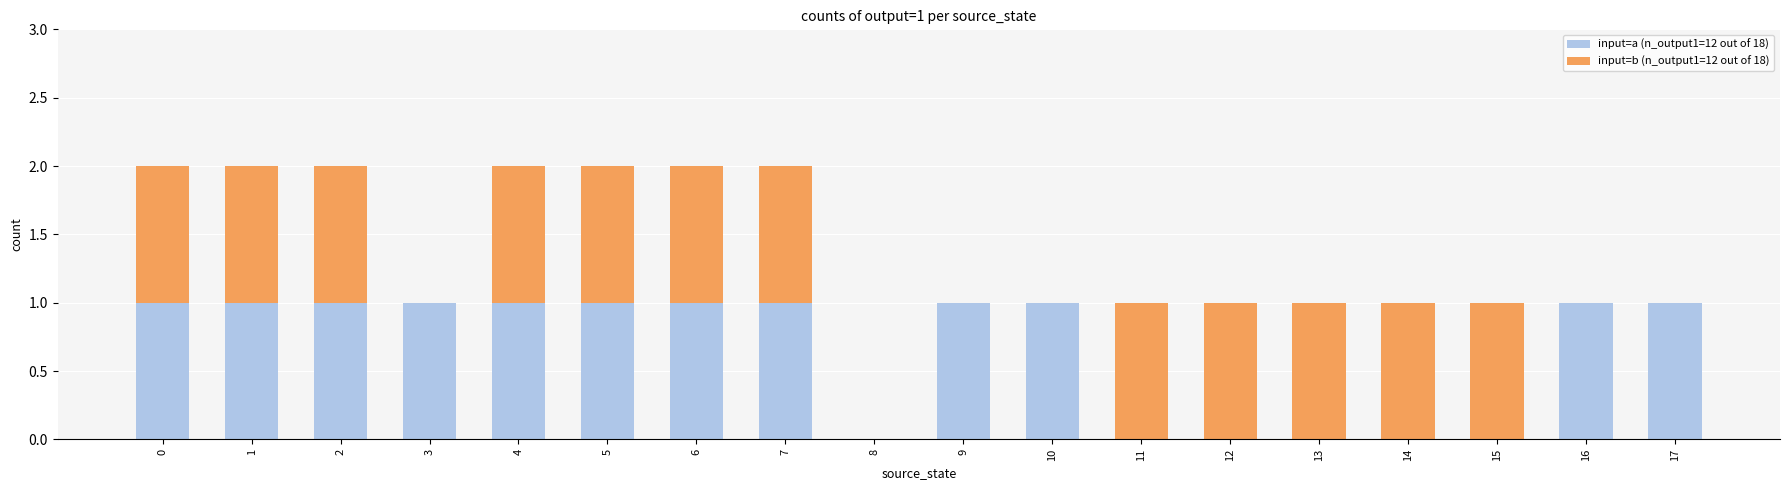

The input=a (output=1) series shows 1 at 3. True or false?

True